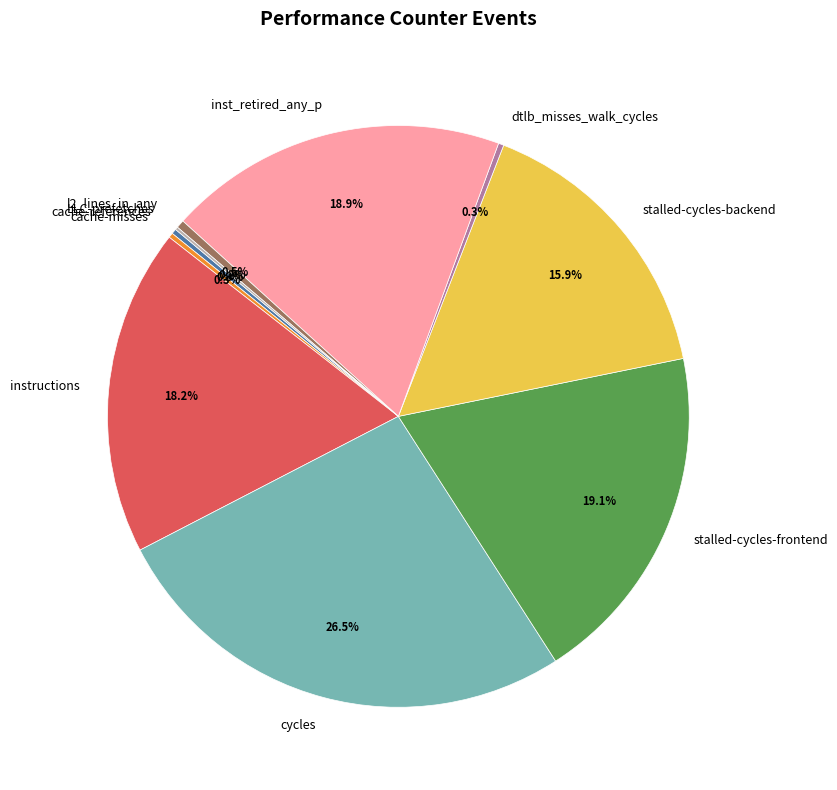

To the nearest percent, what is the combined percentage of dtlb_misses_walk_cycles and cache-references?

1%